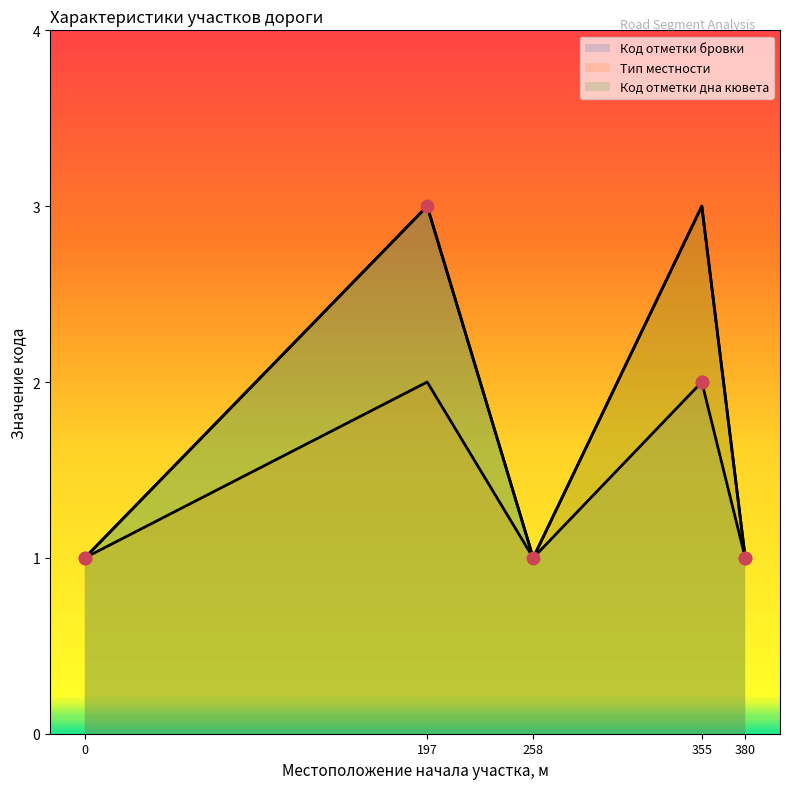

Which series reaches the minimum Y coordinate?

Код отметки бровки